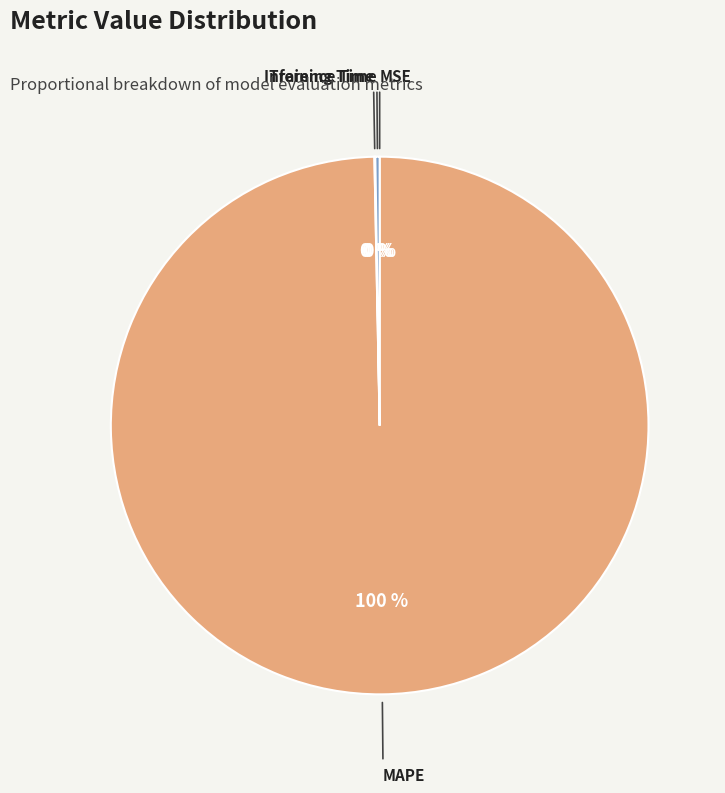

What percentage is the MAPE slice, to the nearest percent?

100%